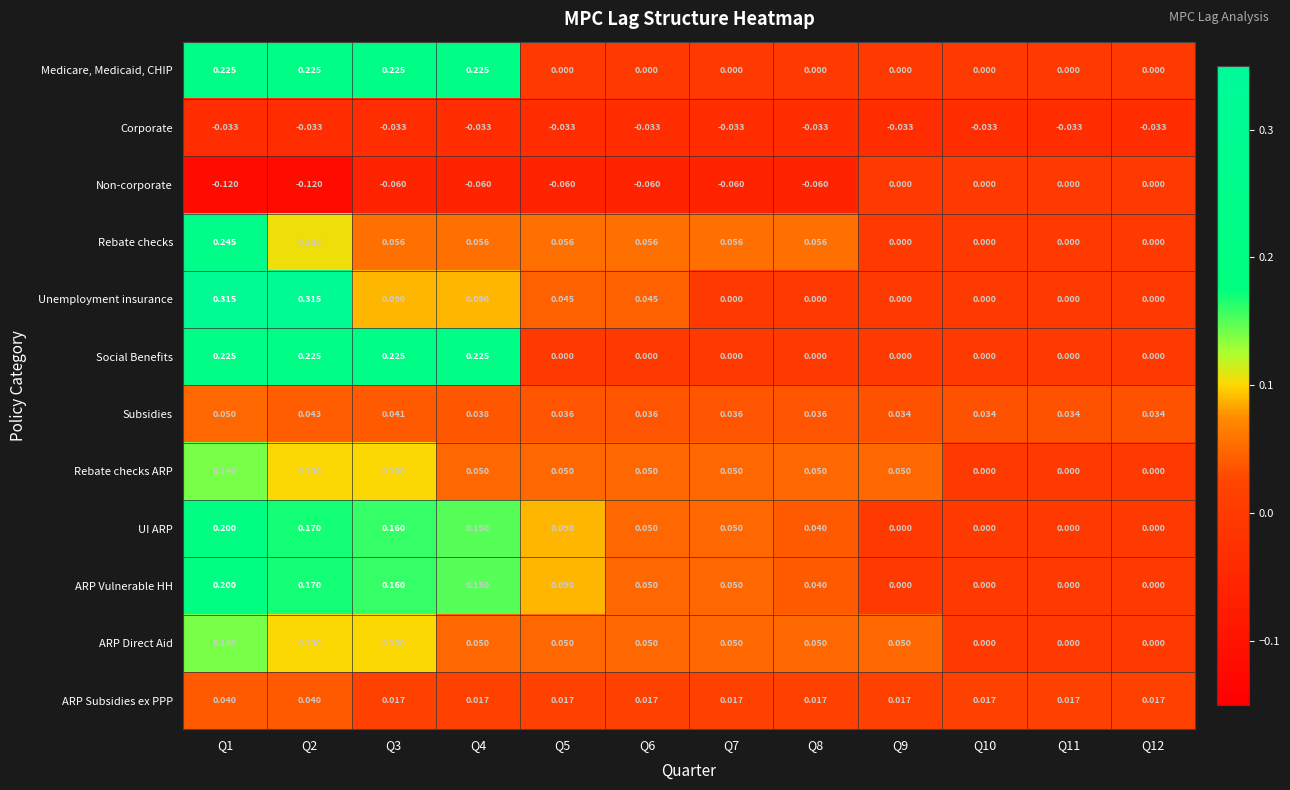

Is the value of Corporate at Q5 greater than the value of UI ARP at Q11?

No